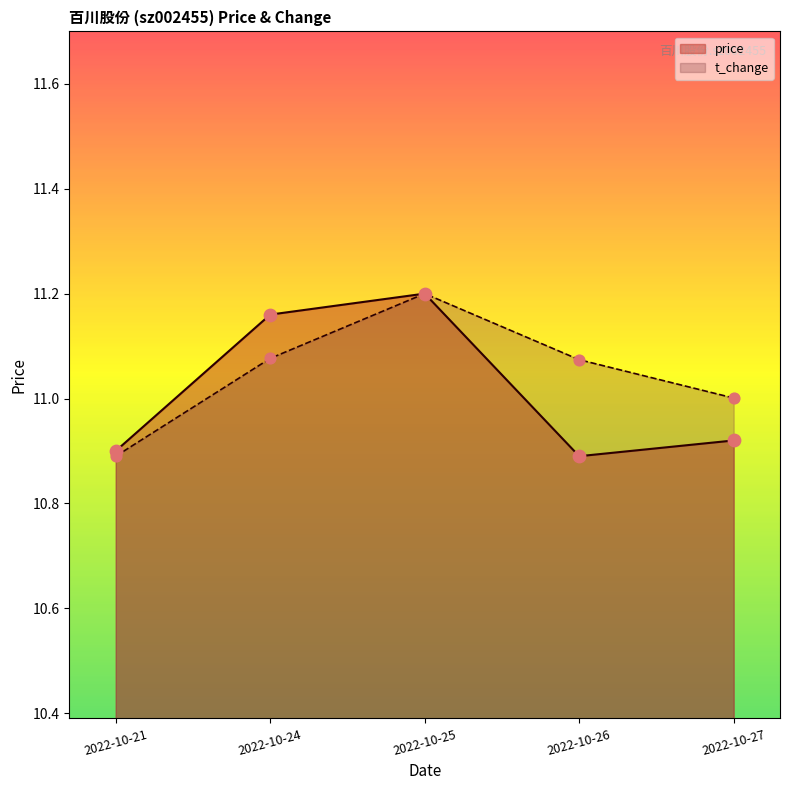

Which series contains the highest Y value?

price